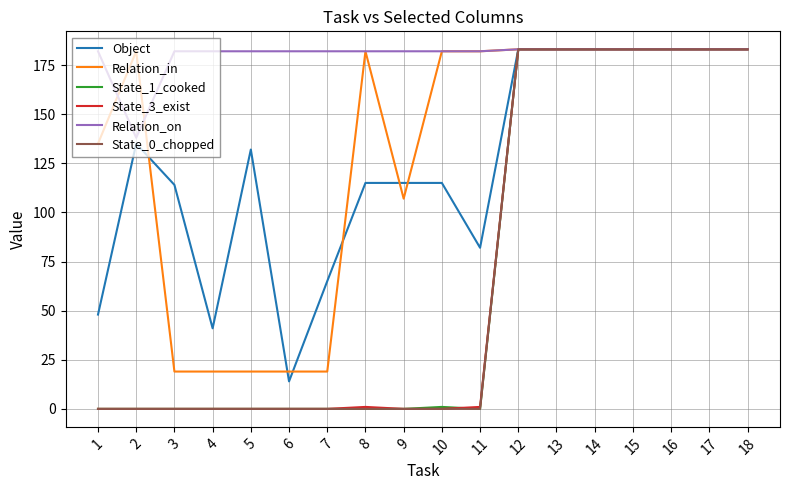

The value of State_3_exist at 3 is 0. True or false?

True